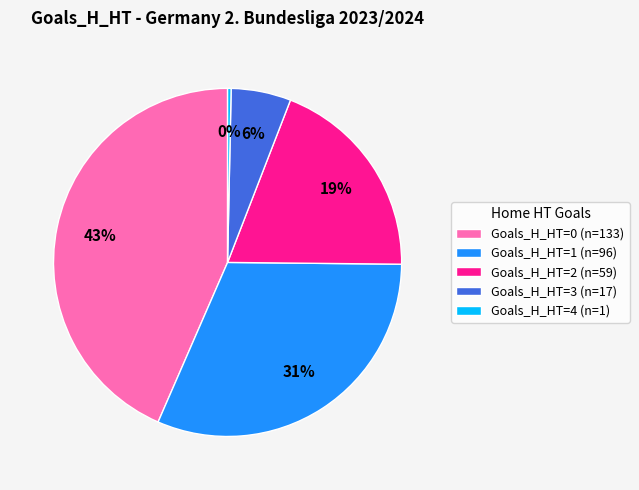

What percentage is the Goals_H_HT=1 (n=96) slice, to the nearest percent?

31%